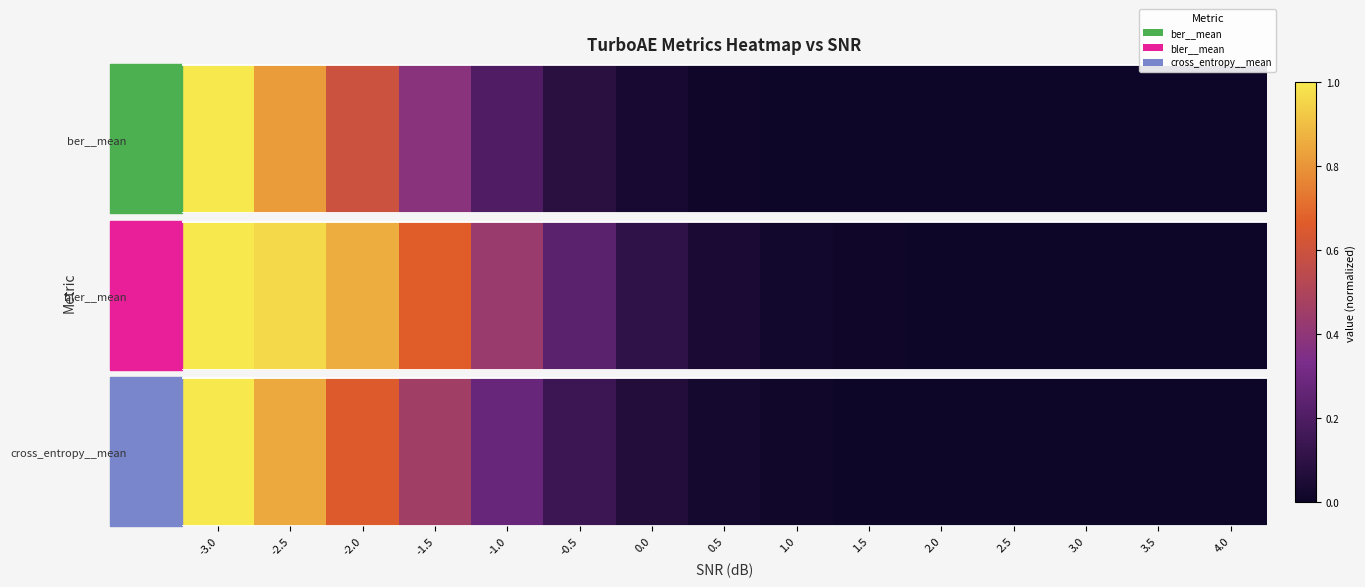

Reading right to left, list all the values displayed in this chart.

4.0=0.0	3.5=0.0	3.0=0.0	2.5=0.0	2.0=0.0	1.5=0.0	1.0=0.0	0.5=0.0	0.0=0.1	-0.5=0.1	-1.0=0.3	-1.5=0.5	-2.0=0.7	-2.5=0.9	-3.0=1.0